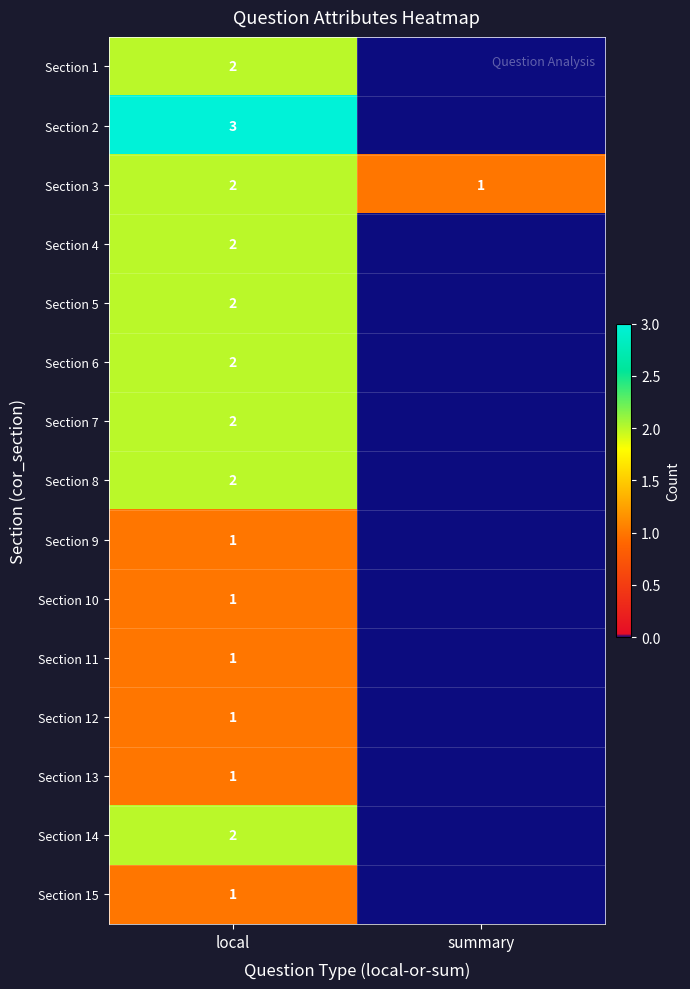

At which category is the sum across all series the highest?

local